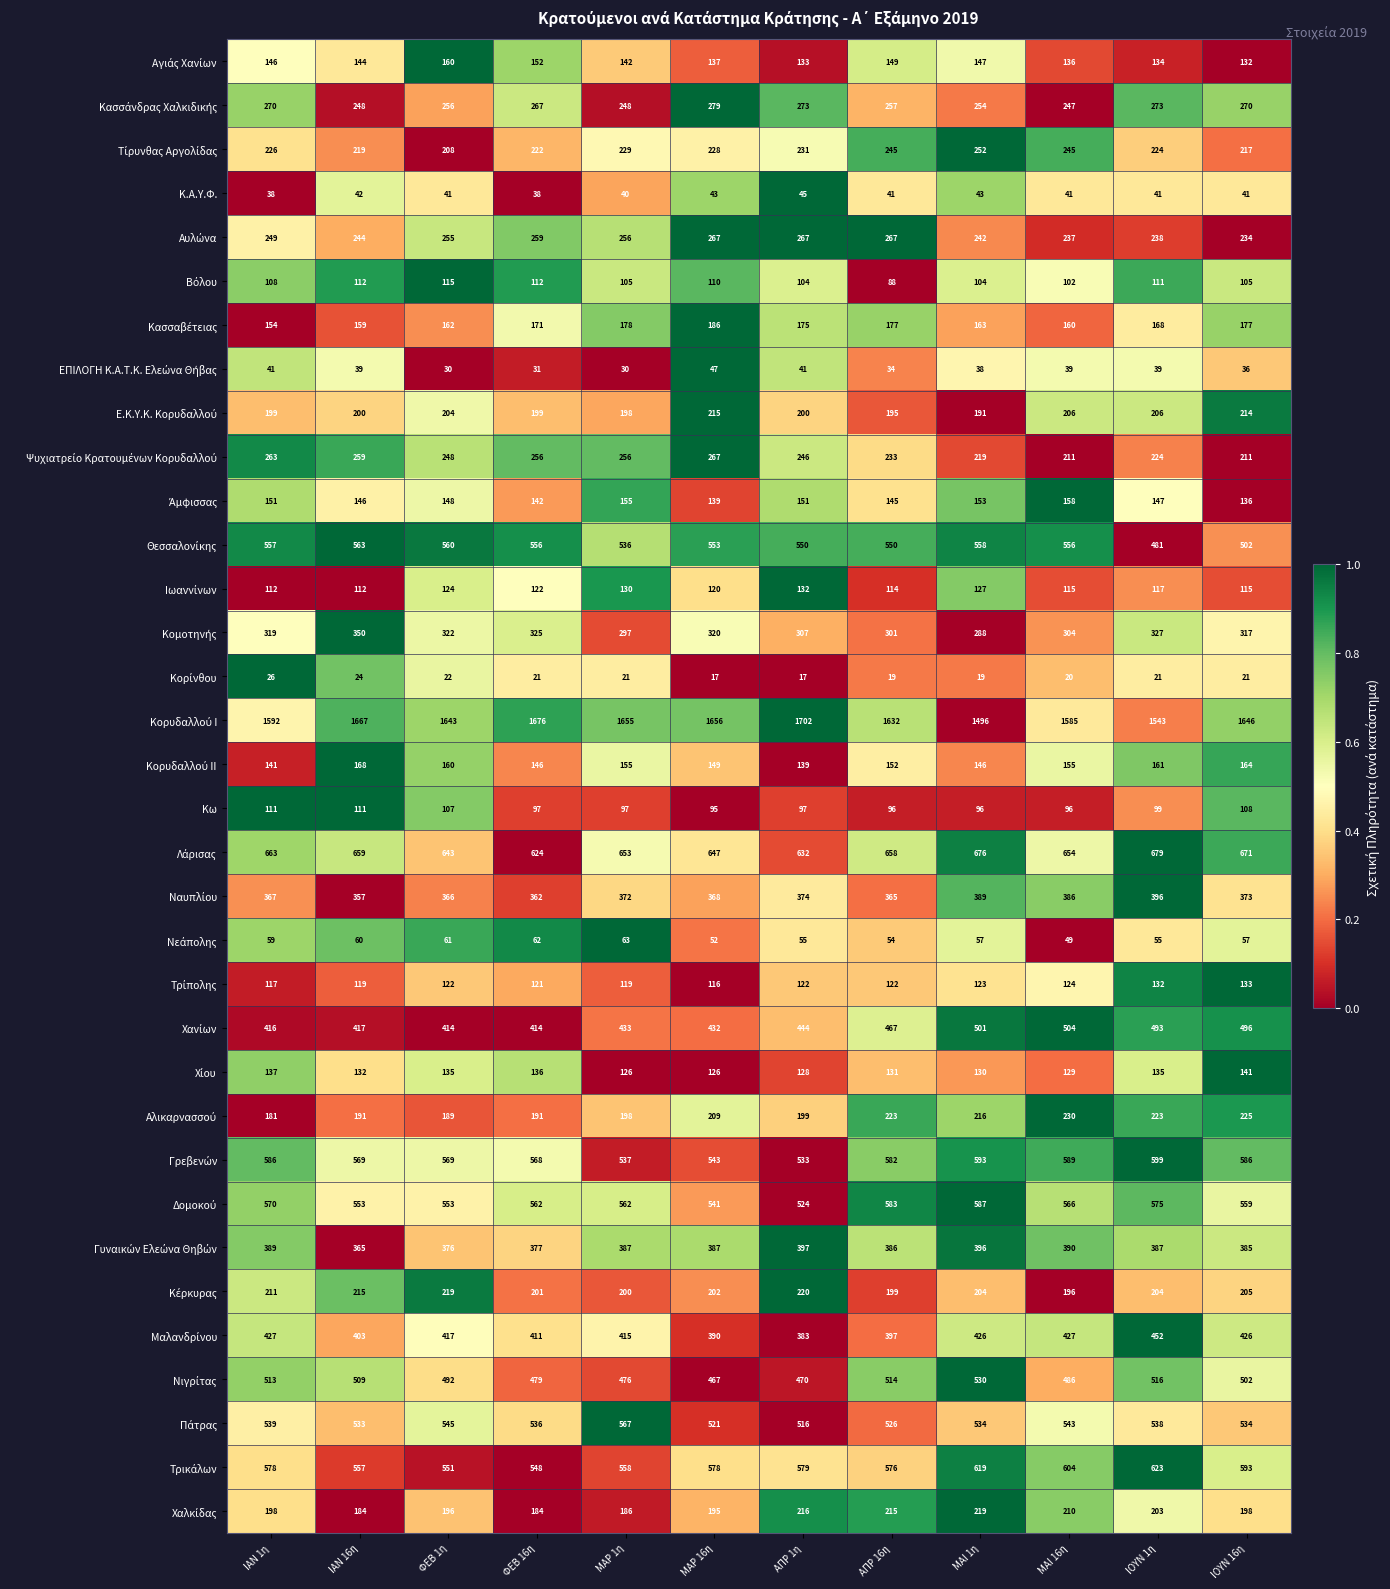

What is the greatest value displayed?

1702